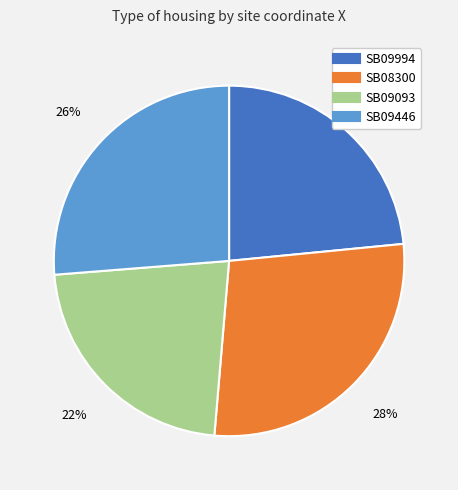

Which category has the smallest portion of the pie?

SB09093